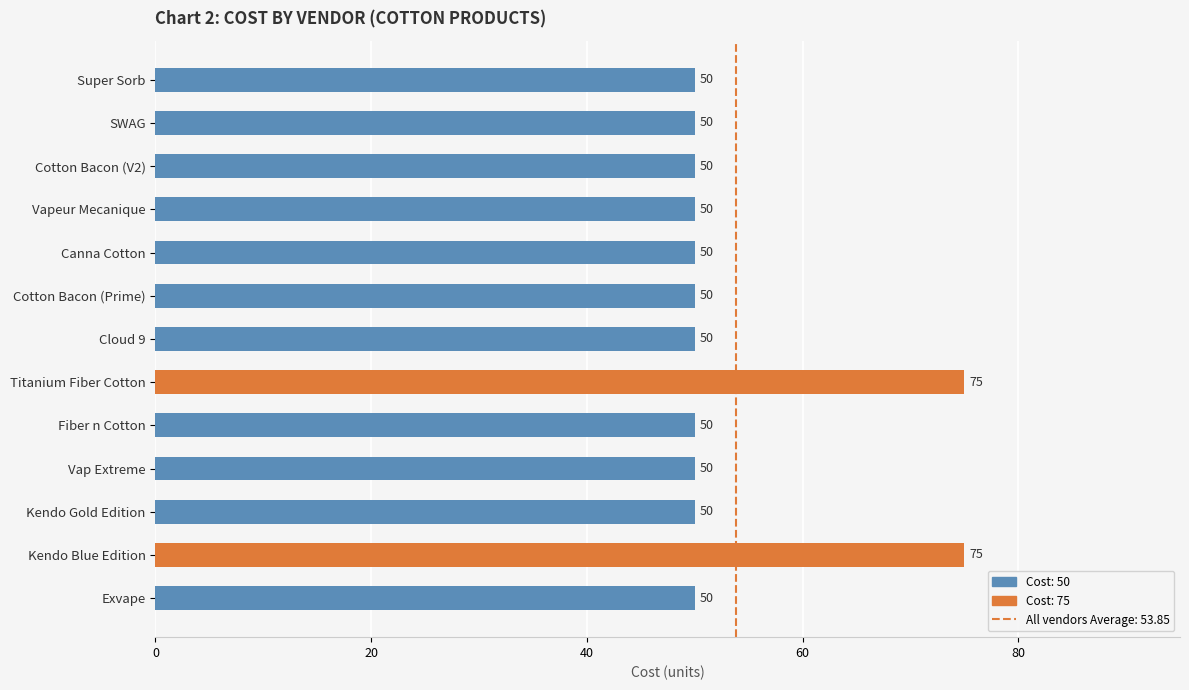

What is the value of the 9th bar from the top?

50